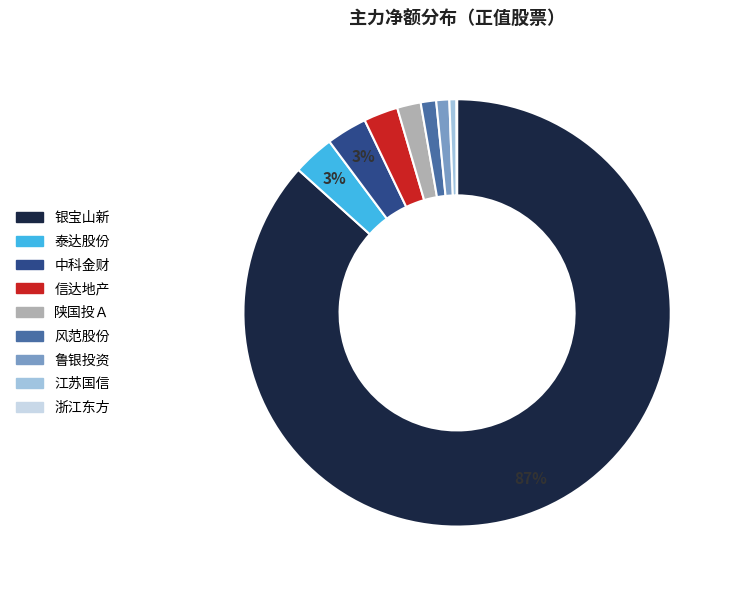

Which slice represents more than half of the pie?

银宝山新